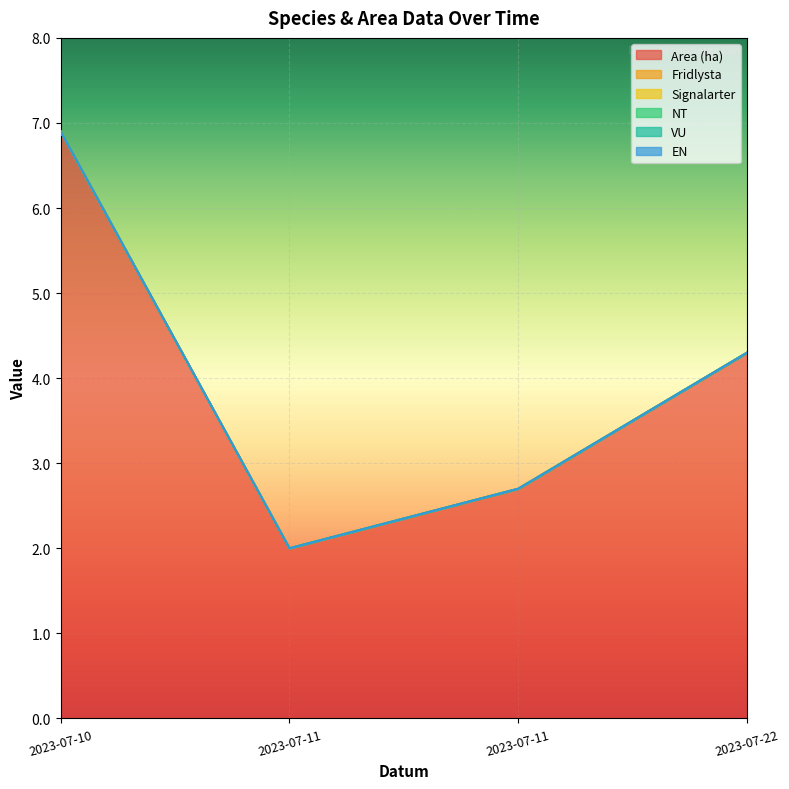

At which category is the sum across all series the highest?

2023-07-10